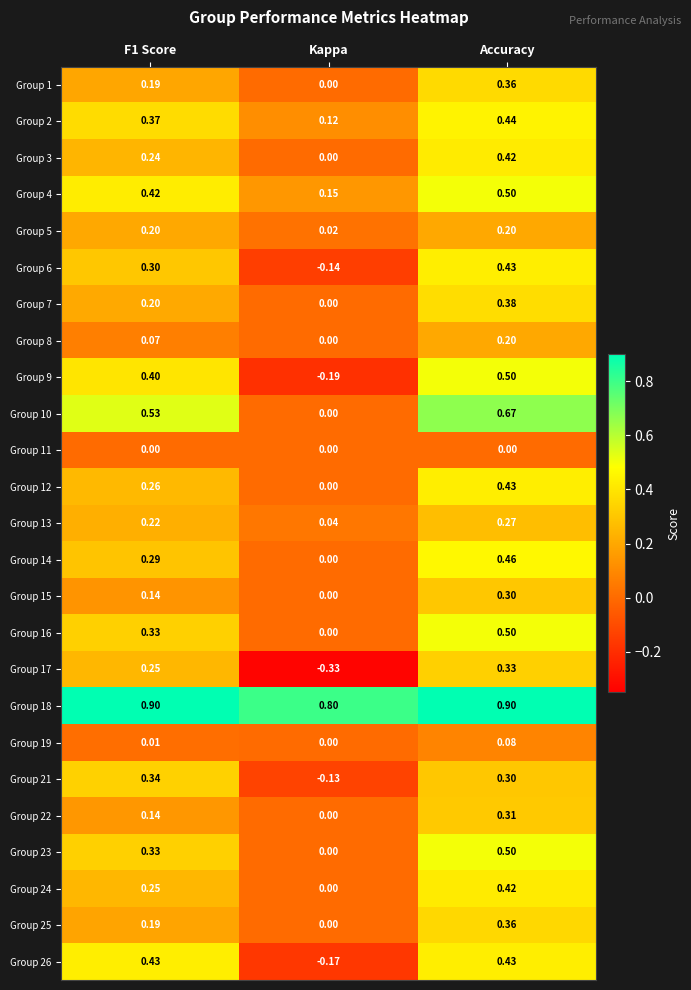

Where is Group 26 nearest to the value 0?

Kappa